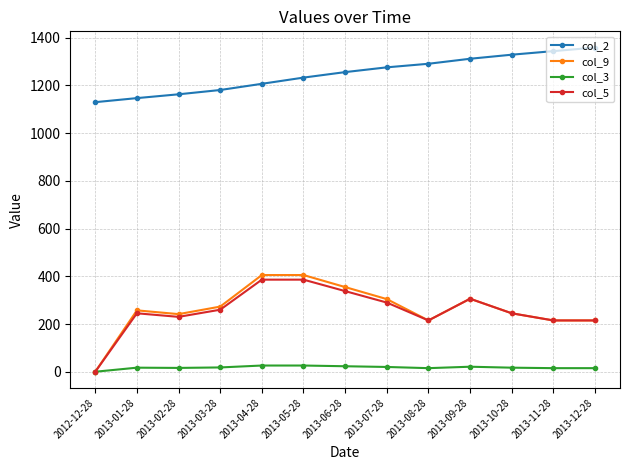

True or false: col_9 and col_2 cross at least once.

False